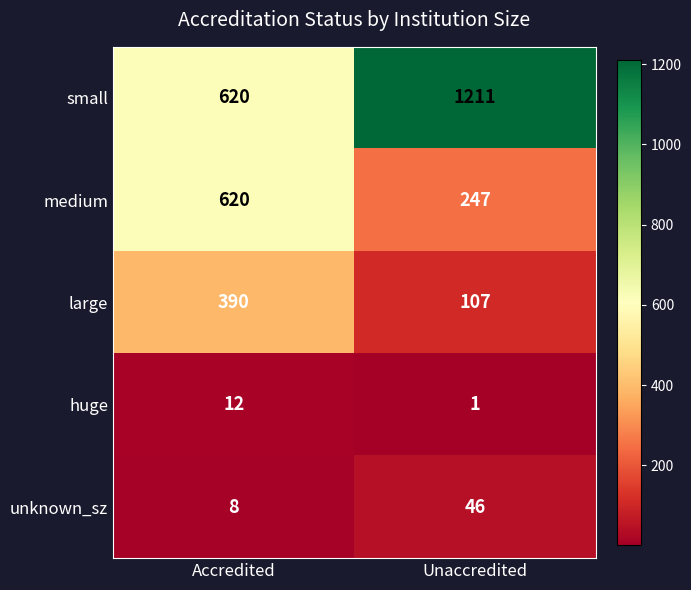

The large series shows 621 at Accredited. True or false?

False